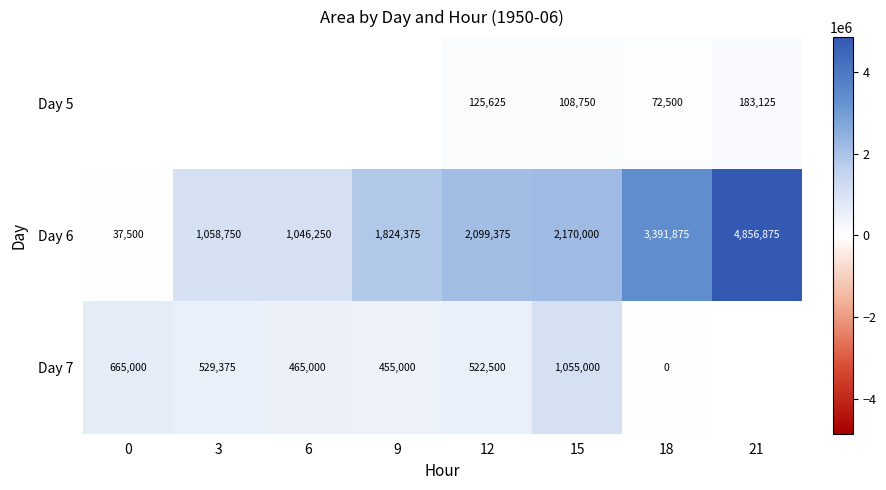

Is it true that Day 7 equals 665000 at 0?

True